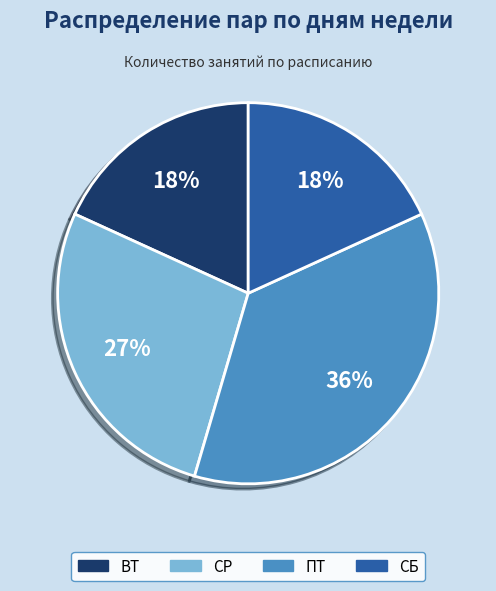

To the nearest percent, what is the combined percentage of ПТ and СР?

64%